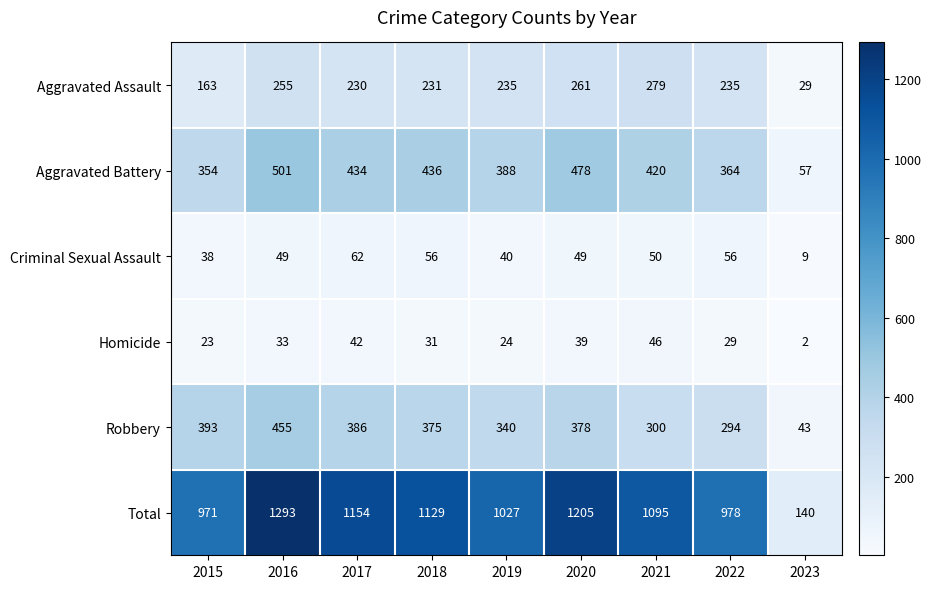

What is the difference between the maximum and minimum values in the Aggravated Assault series?

250